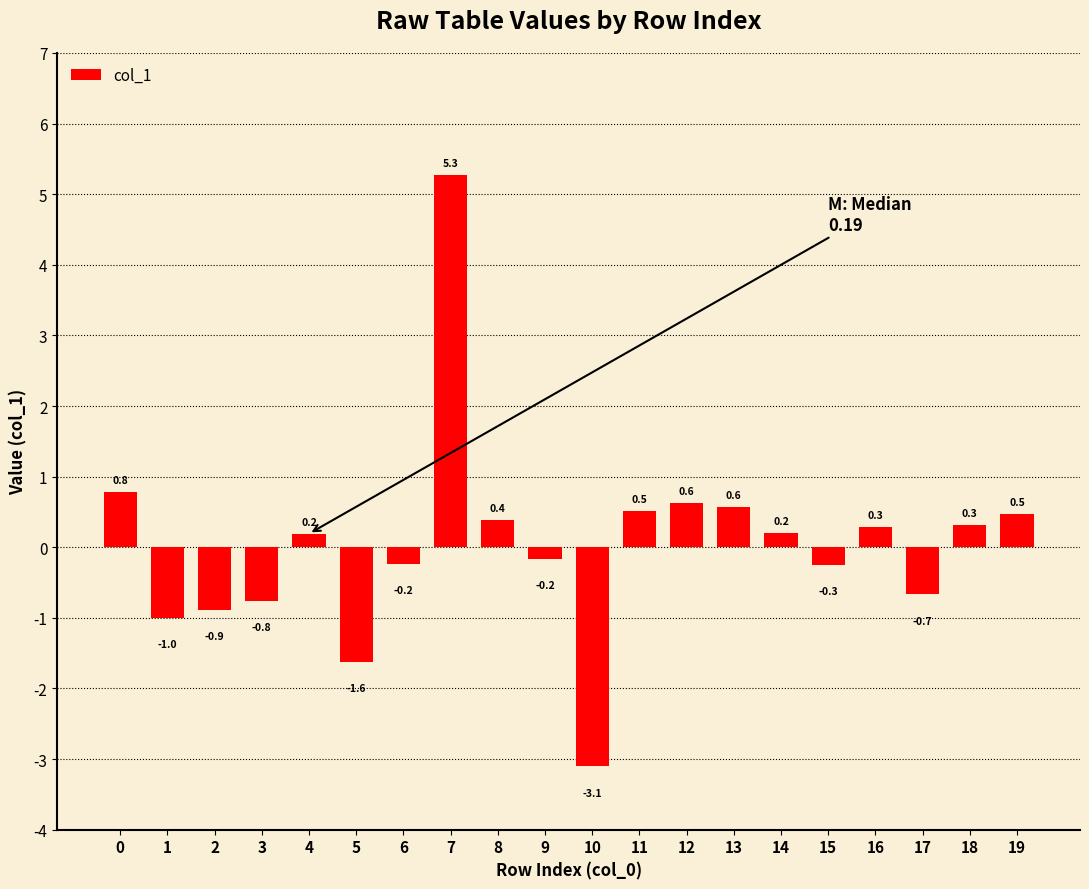

Which label corresponds to the largest value in the chart?

7